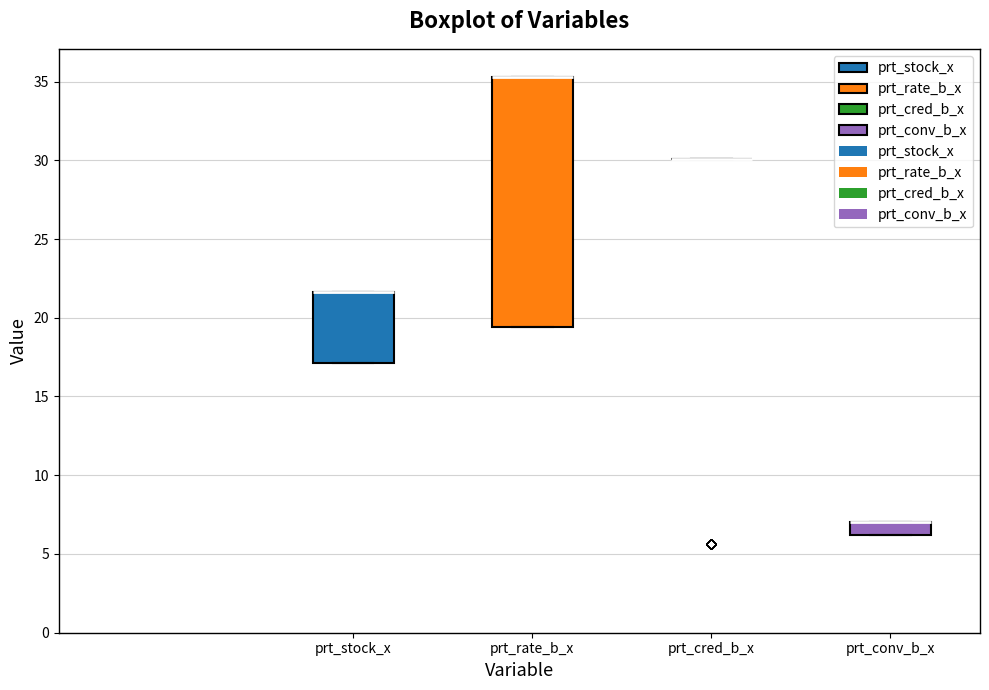

Reading left to right, transcribe this box plot: for each box, give where its median line is, the range the box spans, and where its two whiskers end, as read against the y-axis. The values are not printed on the chart, so give them approximately, as read against the axis.

prt_stock_x: median 21.5 (drawn on the box's upper edge), box 17.0 to 21.5, whiskers 17.0 to 21.5
prt_rate_b_x: median 35.5 (drawn on the box's upper edge), box 19.5 to 35.5, whiskers 19.5 to 35.5
prt_cred_b_x: box collapsed to a line at 30.0, whiskers 30.0 to 30.0
prt_conv_b_x: median 7.0 (drawn on the box's upper edge), box 6.0 to 7.0, whiskers 6.0 to 7.0